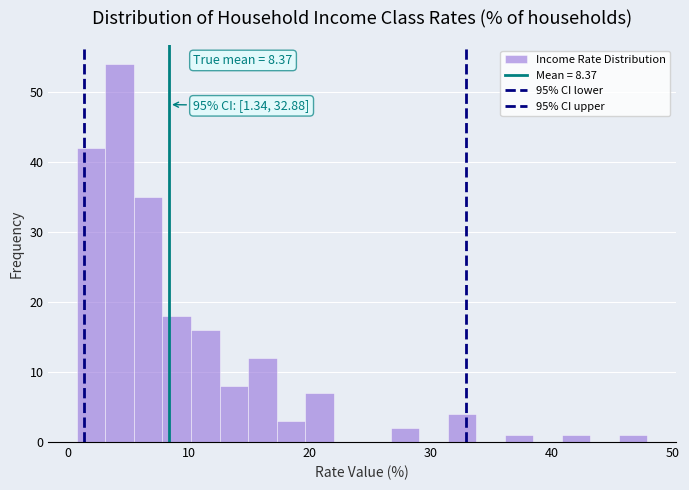

Read against the x-axis, roughly where is the centre of the tallest bar?

4